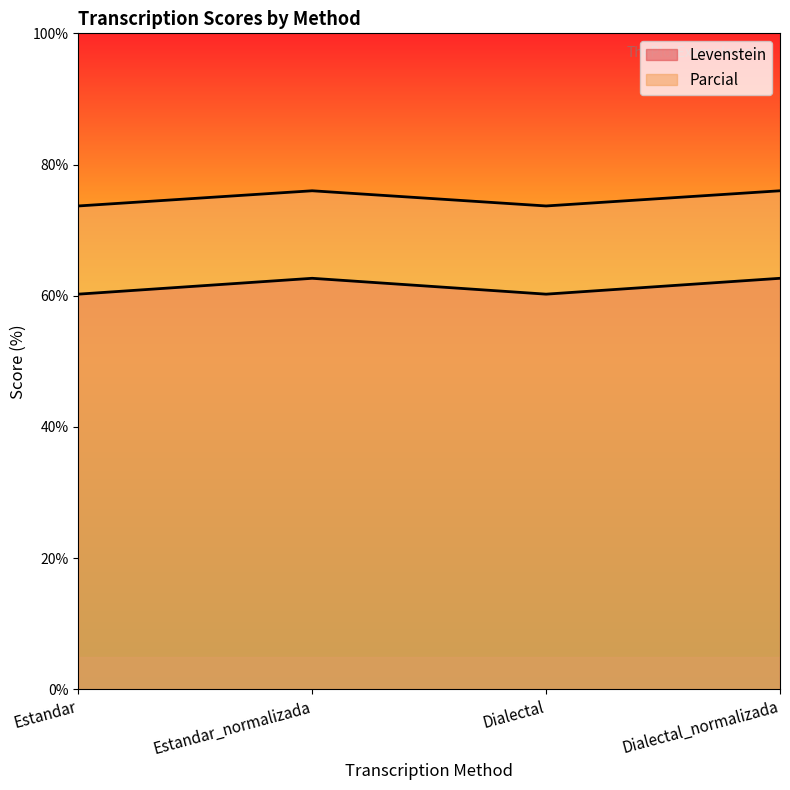

How many interior local valleys does the Parcial series have?

1